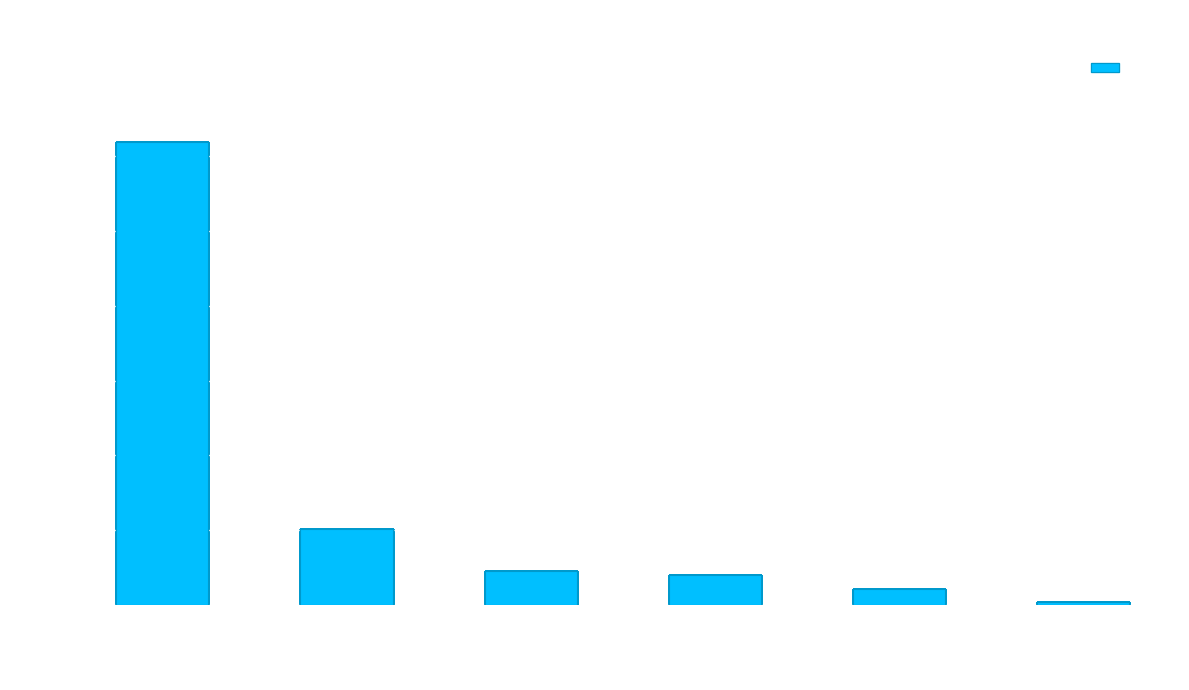

How many data points are less than 23?

3